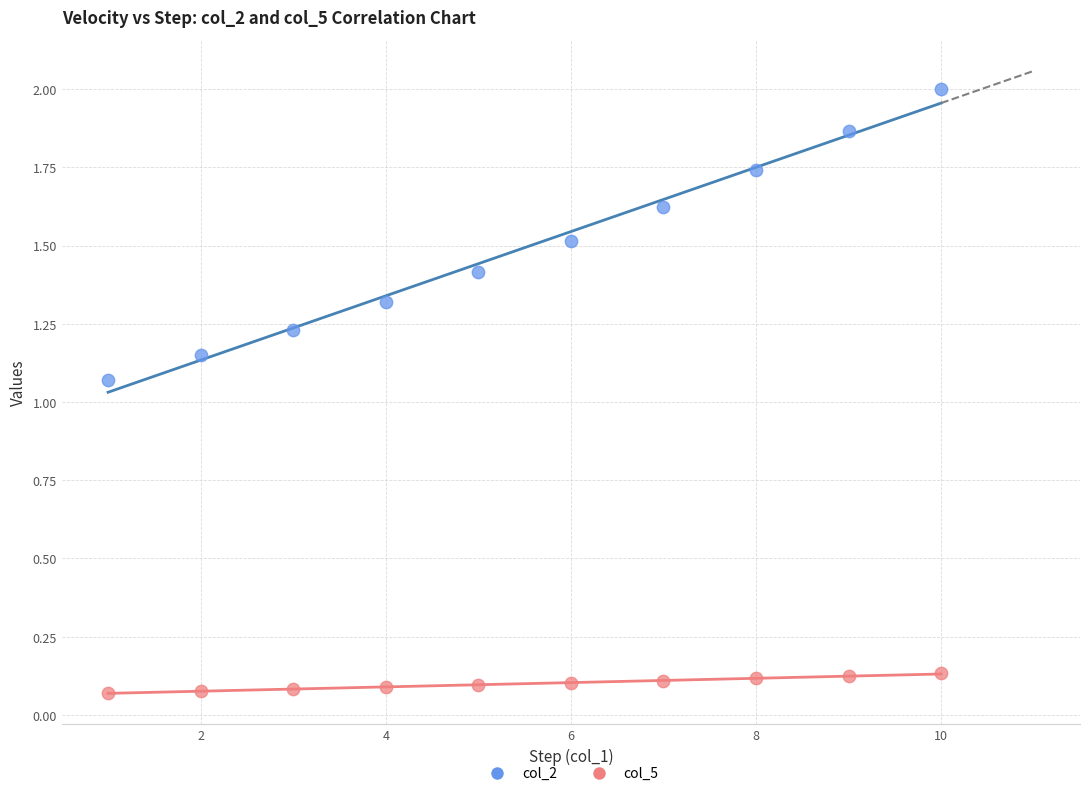

What are all the series names shown in the legend?

col_2, col_5